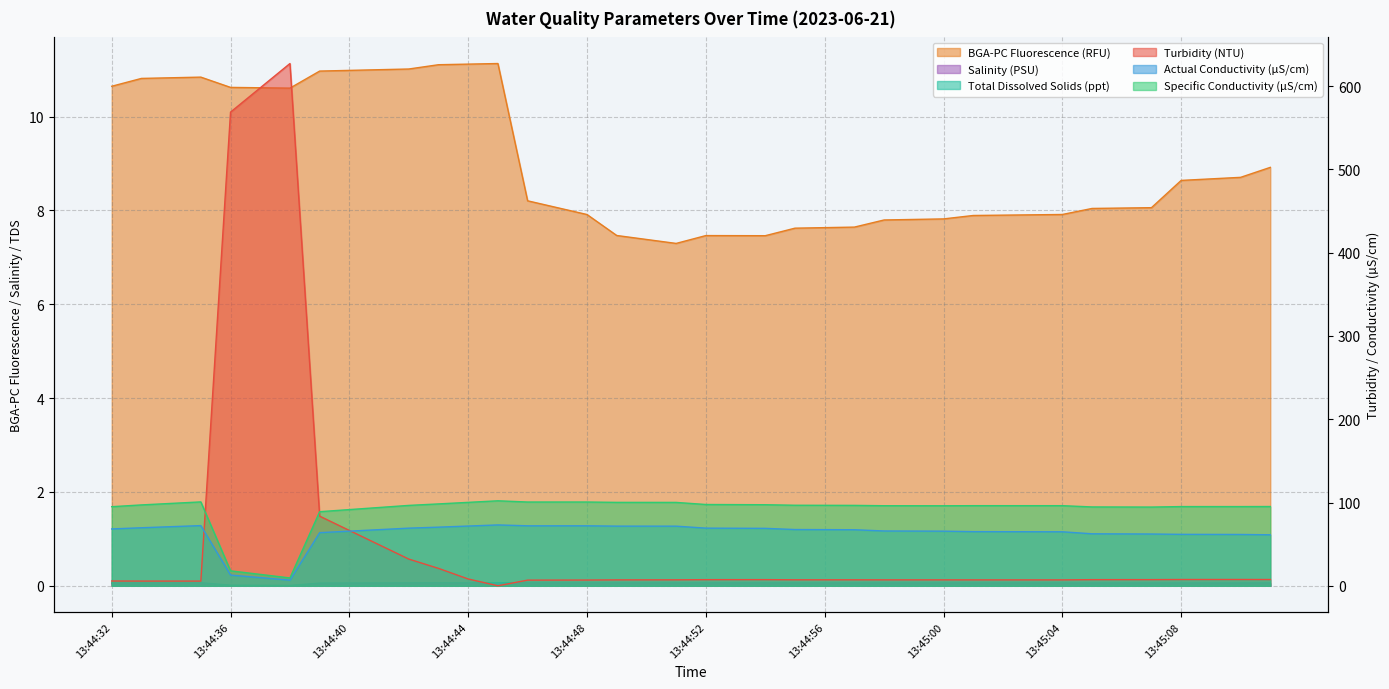

The BGA-PC Fluorescence (RFU) series shows 10.7 at 13:44:57. True or false?

False